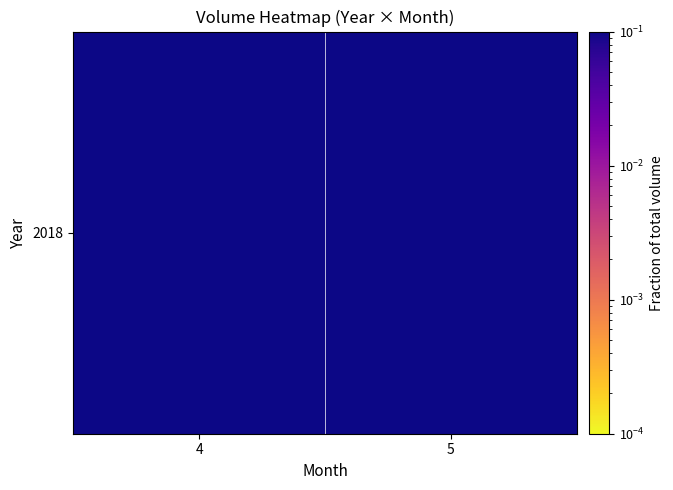

Rank the categories by value from lowest to highest.

5, 4